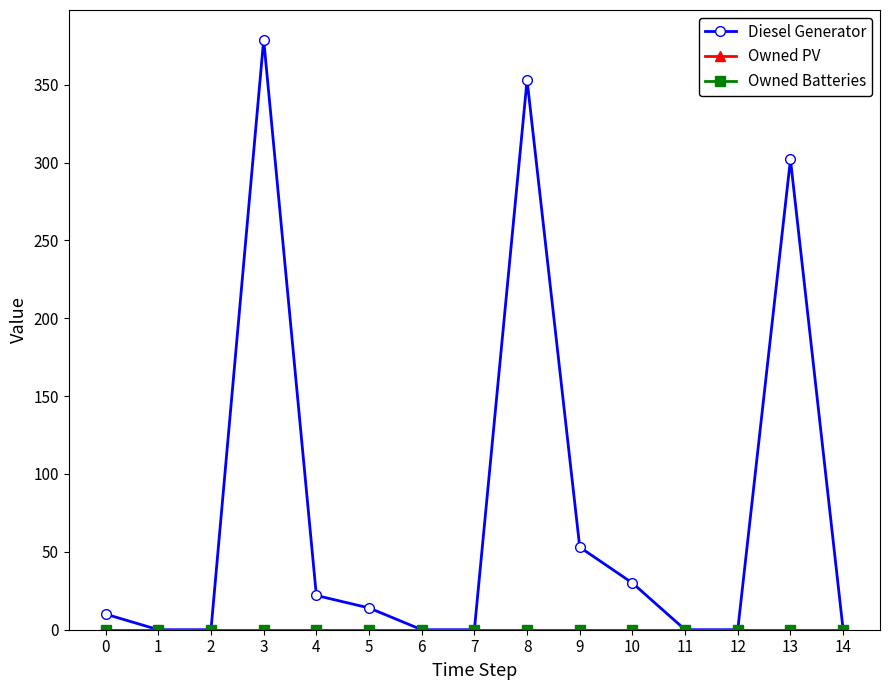

How many lines are shown in the chart?

3